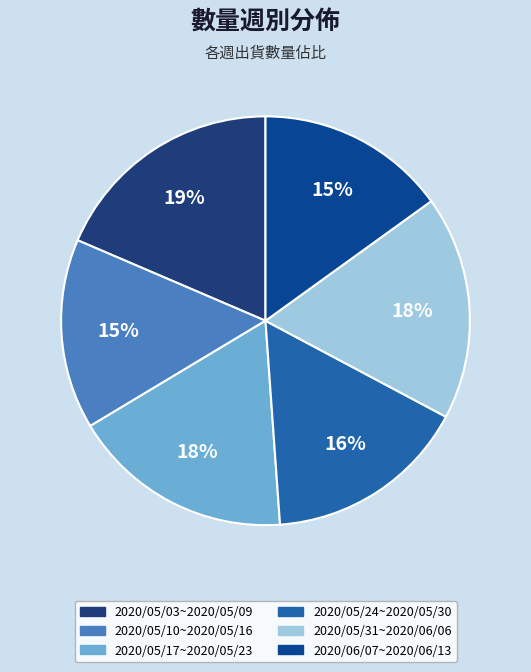

What percentage is NOT represented by 2020/05/24~2020/05/30?

83.9%